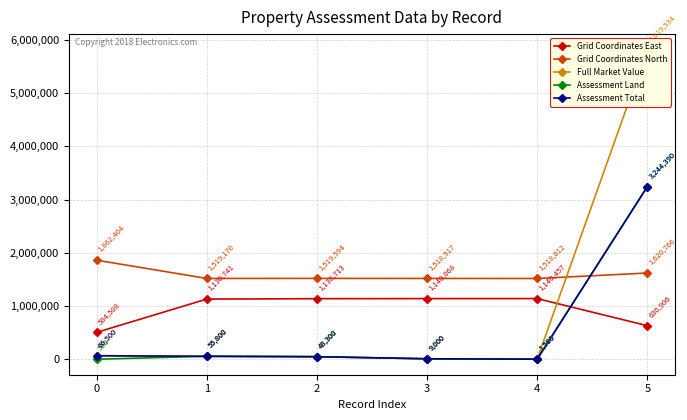

What is the value of the Grid Coordinates North point at the 1st from the left?

1862404